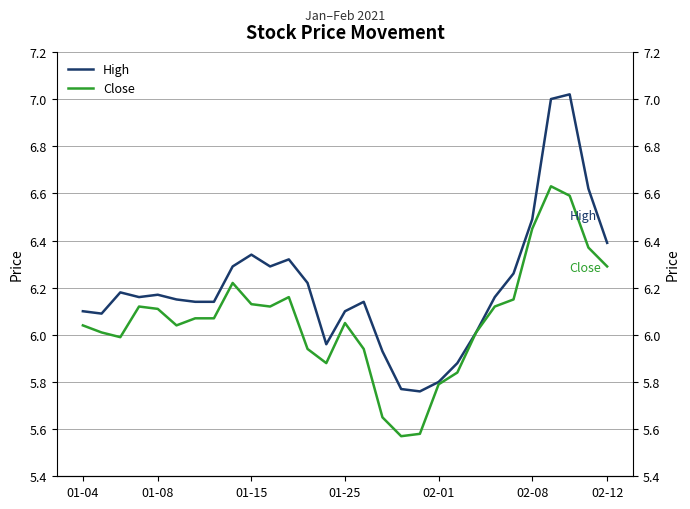

Is it true that Close equals 10.5 at 02-08?

False